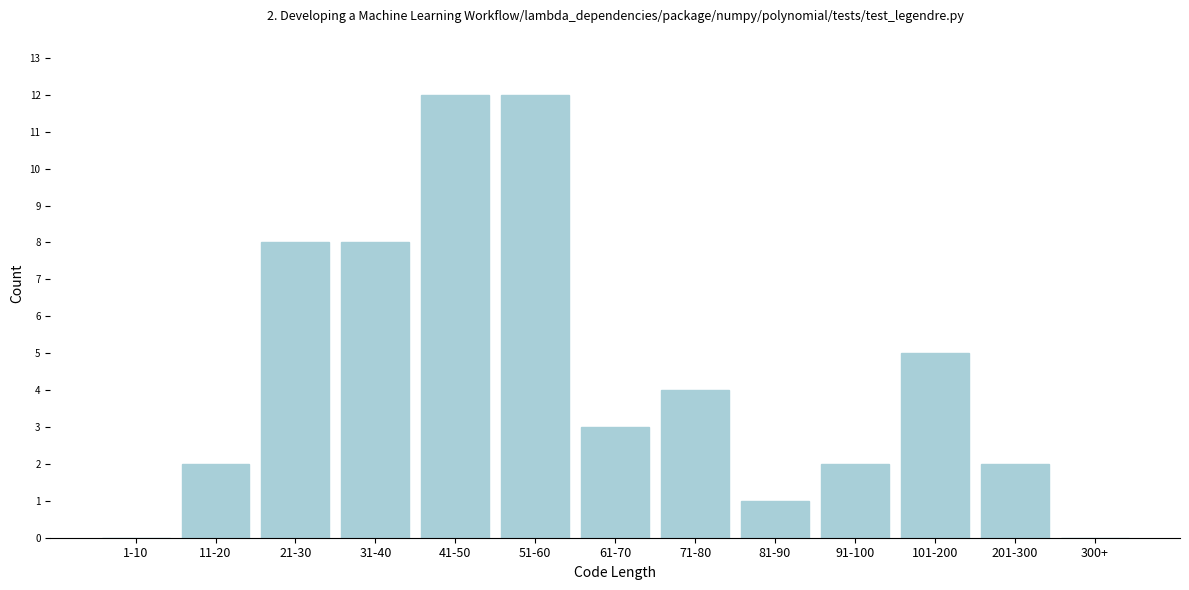

Reading left to right, list all the values displayed in this chart.

1-10=0	11-20=2	21-30=8	31-40=8	41-50=12	51-60=12	61-70=3	71-80=4	81-90=1	91-100=2	101-200=5	201-300=2	300+=0